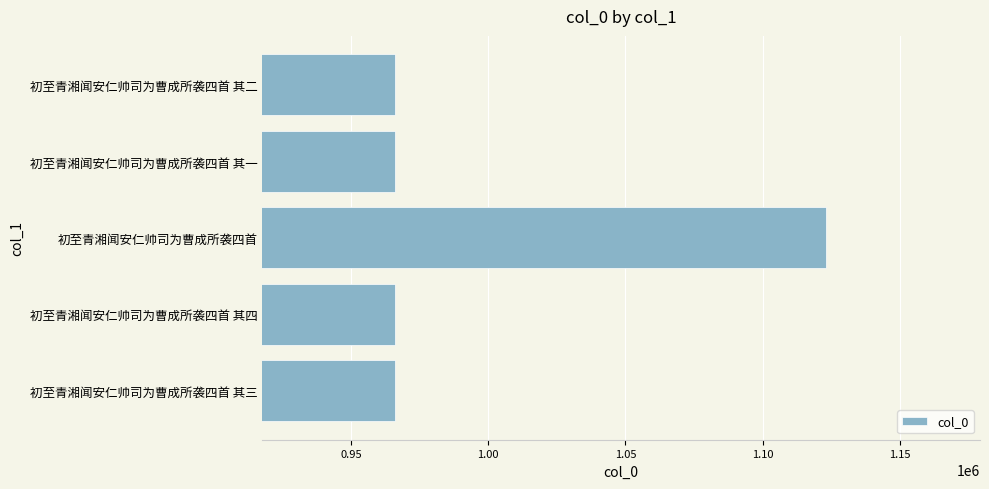

What is the minimum value shown in the chart?

965969